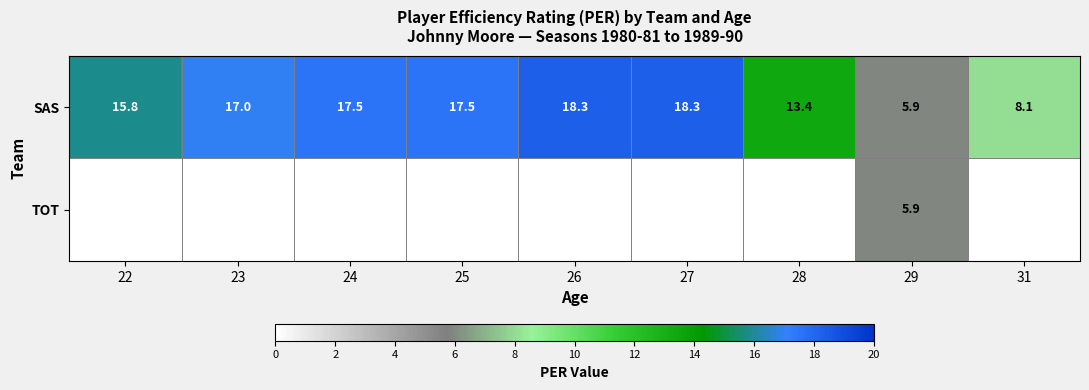

What is the difference between the second highest and minimum values in the SAS series?

12.4